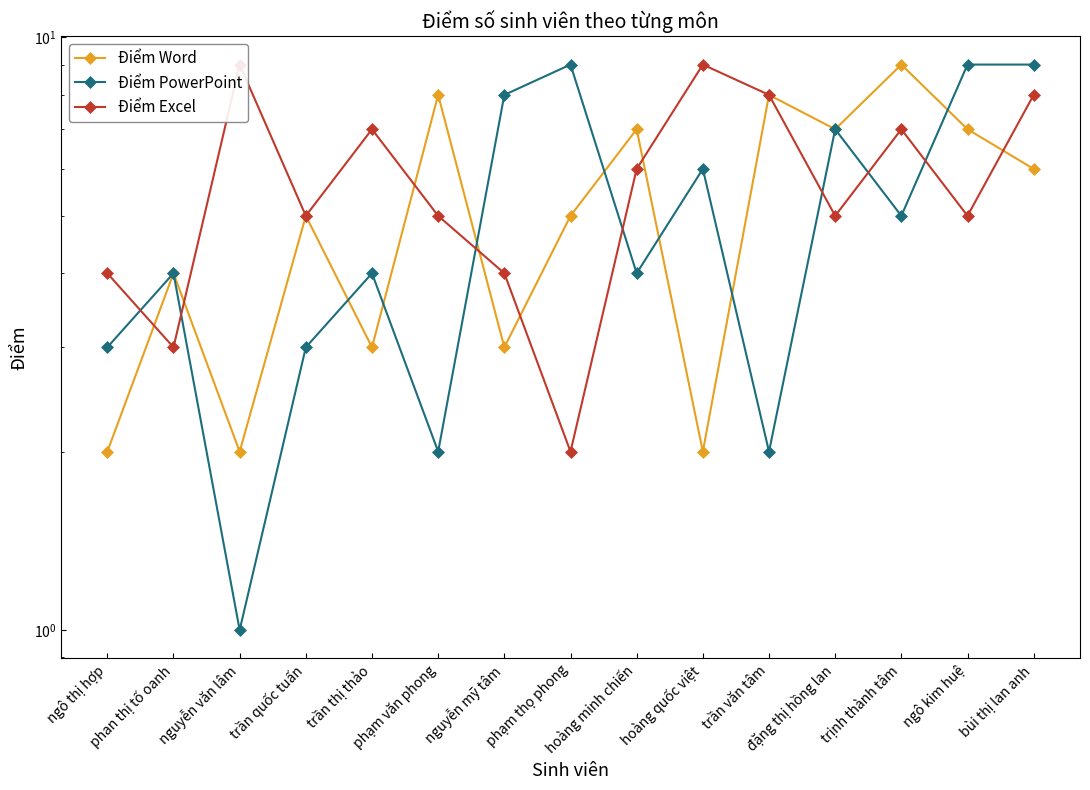

Is this an area chart (filled region under the line)?

No